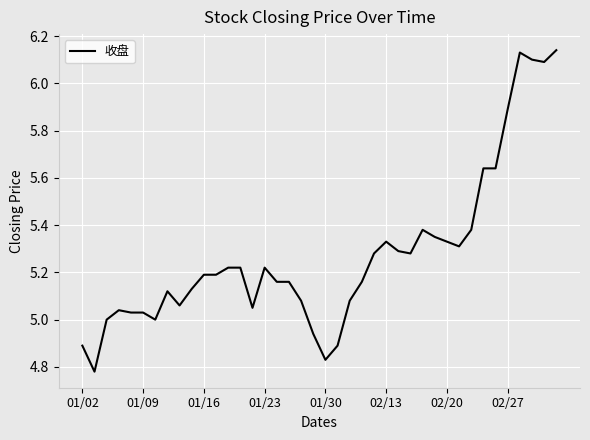

What is the difference between the maximum and minimum values?

1.4